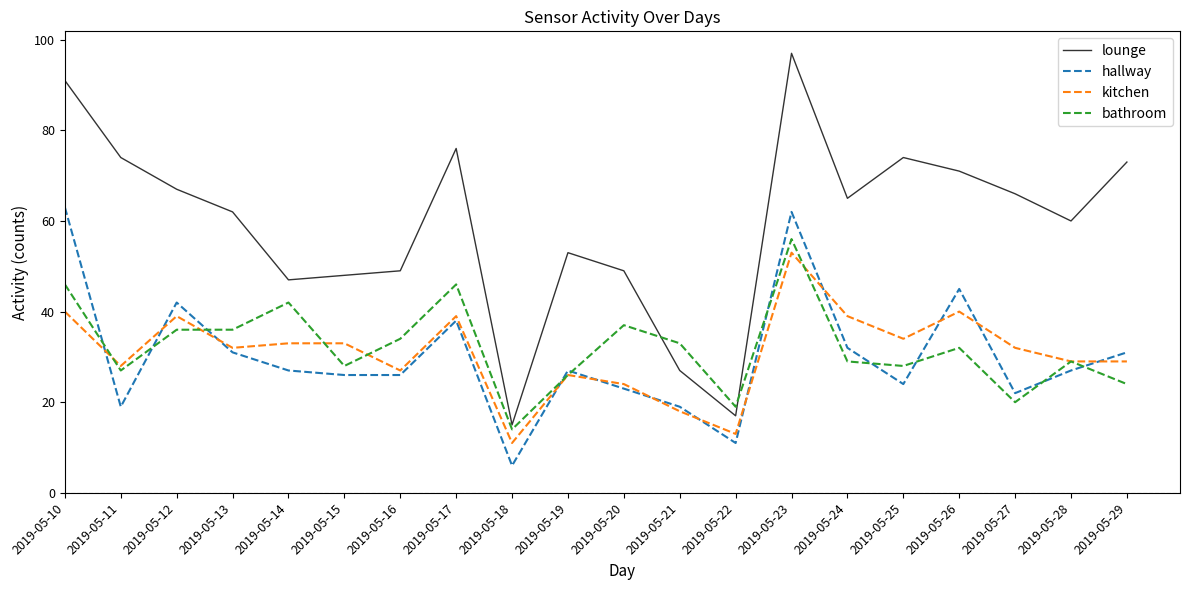

How many lines are shown in the chart?

4